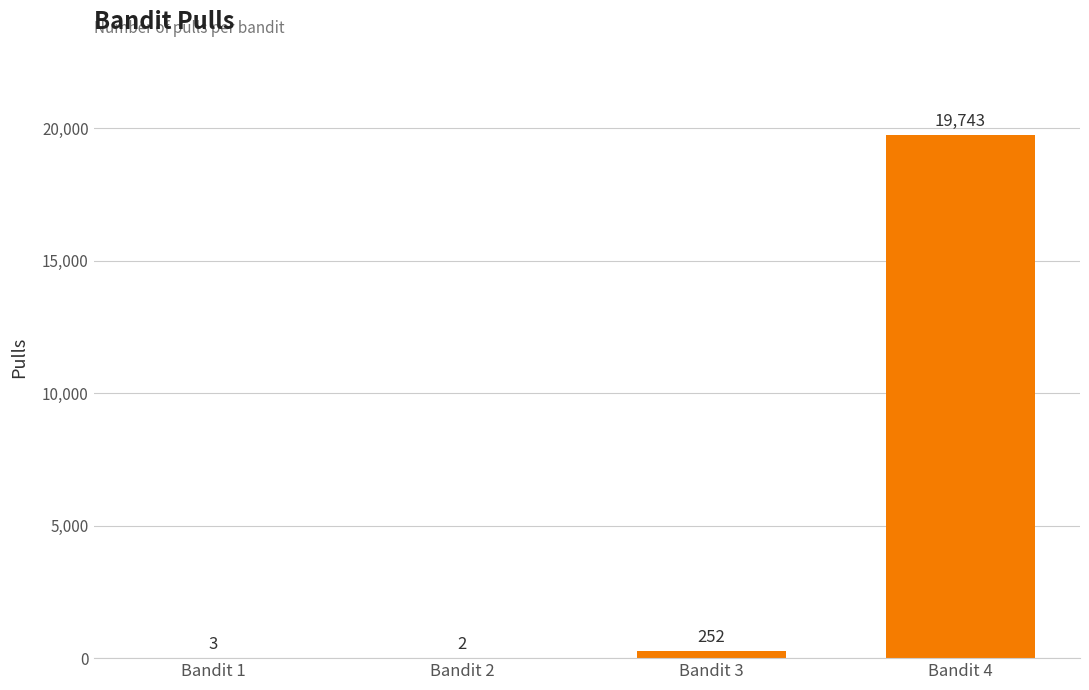

What is the sum of all values?

20000